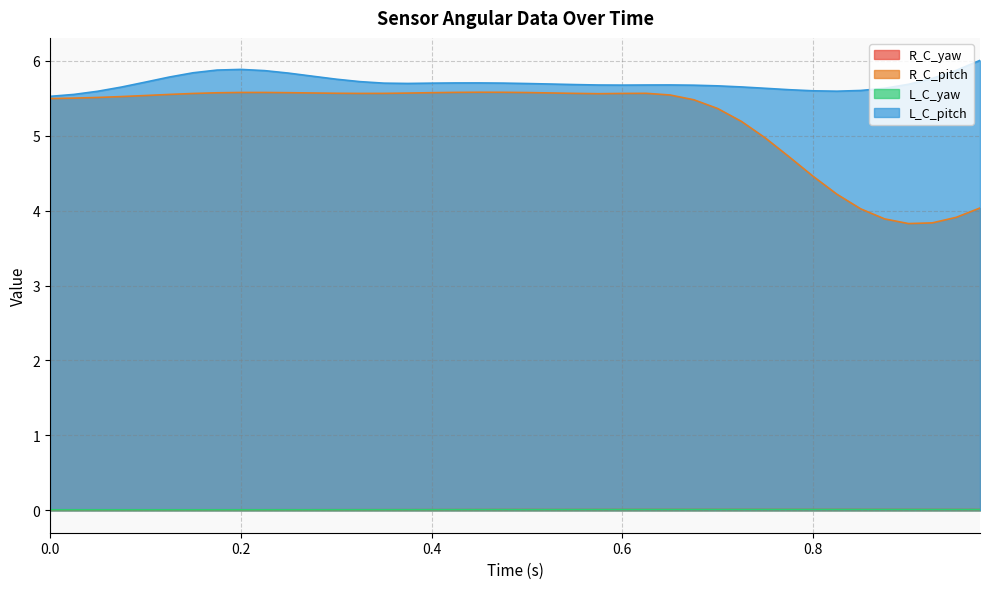

What is the label of the 7th point from the left?

0.15